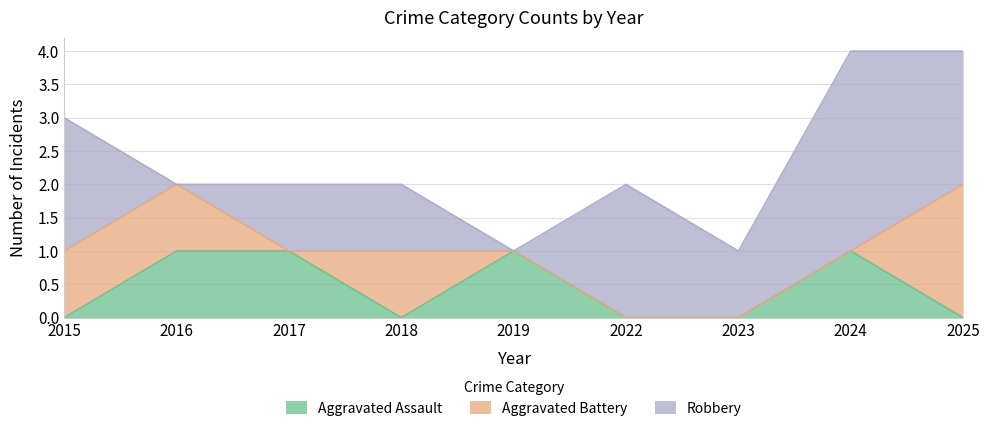

True or false: Aggravated Battery has more than 0 points higher than both neighbors.

True